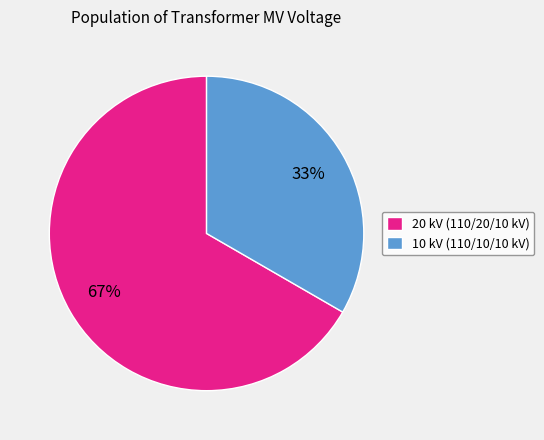

To the nearest percent, what is the combined percentage of 10 kV (110/10/10 kV) and 20 kV (110/20/10 kV)?

100%